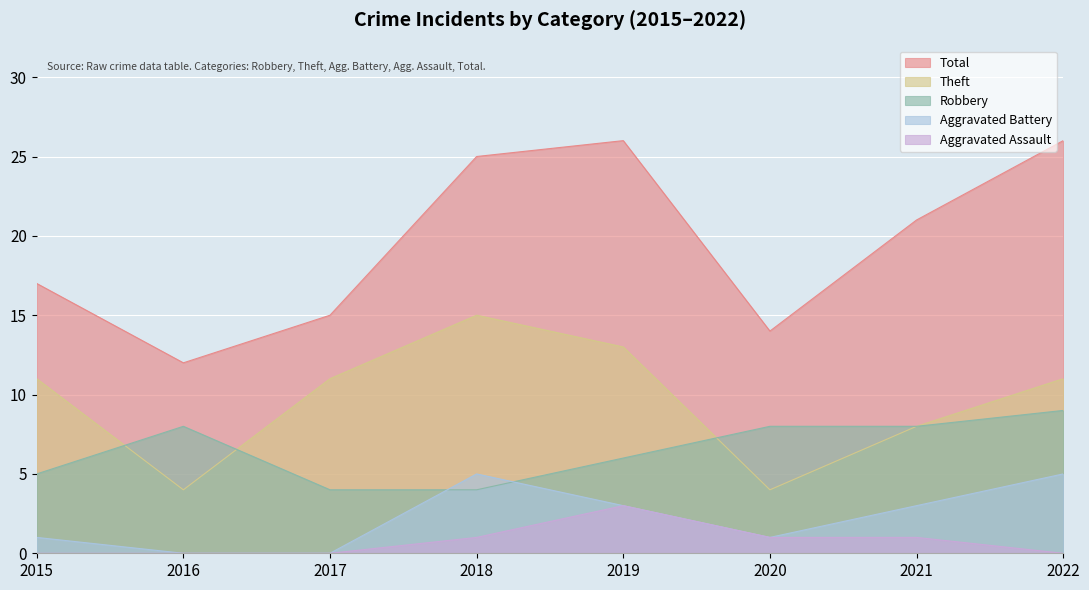

Rank the categories by Total value from lowest to highest.

2016, 2020, 2017, 2015, 2021, 2018, 2019, 2022